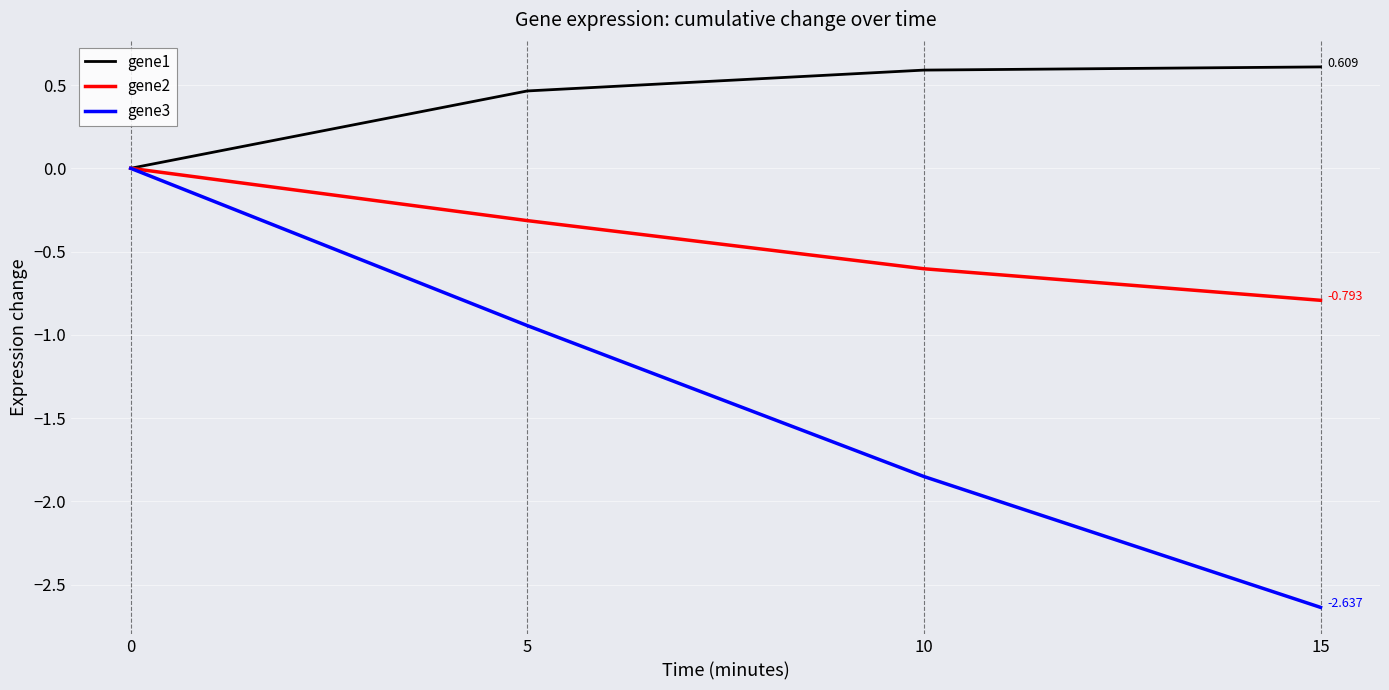

Is the value of gene3 at 15 greater than the value of gene1 at 5?

No